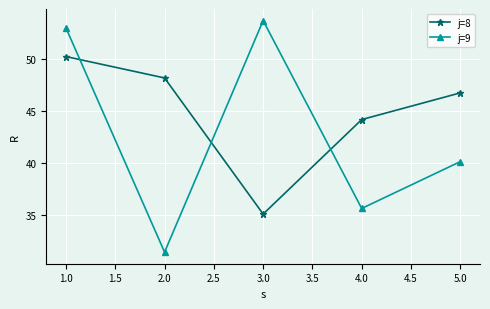

Which series has the largest total across all categories?

j=8